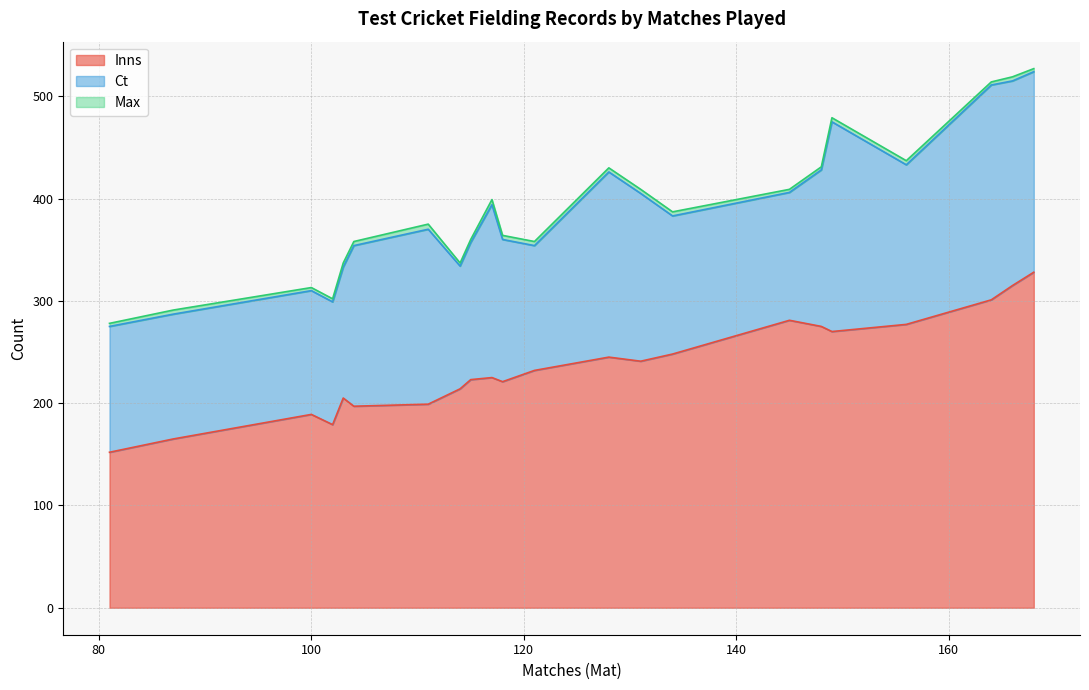

Does the chart display data point markers on the line(s)?

No